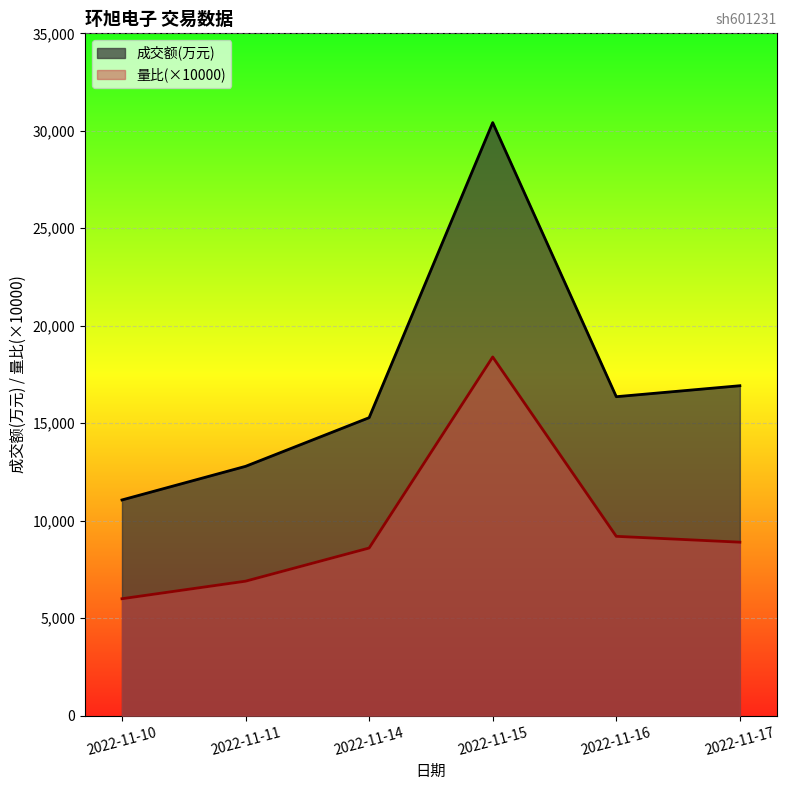

Rank the categories by 成交额(万元) value from highest to lowest.

2022-11-15, 2022-11-17, 2022-11-16, 2022-11-14, 2022-11-11, 2022-11-10